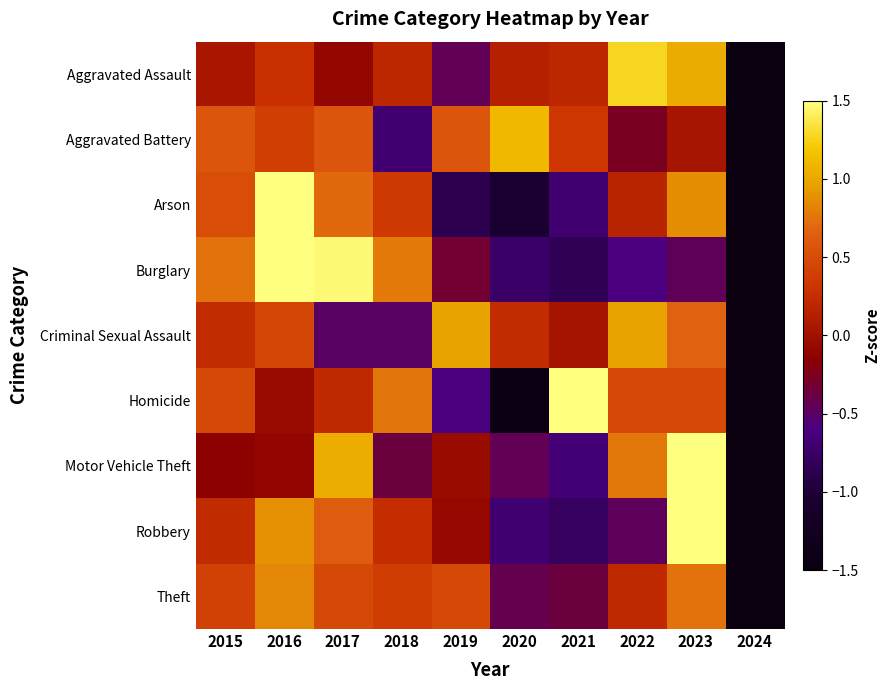

What is the spread (max minus min) of values at 2018?

1.5